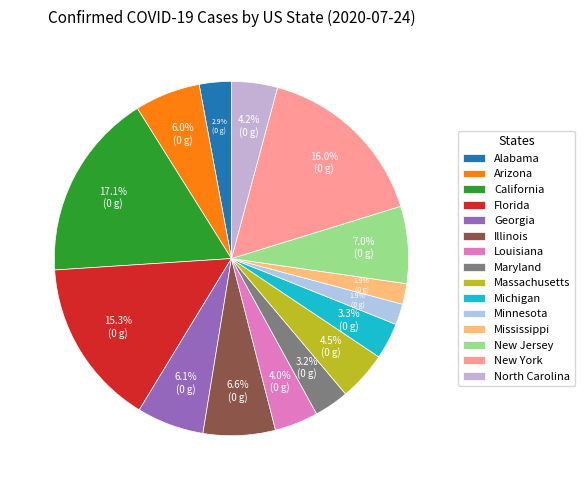

Combined, what portion of the pie is Maryland and Massachusetts?

7.7%